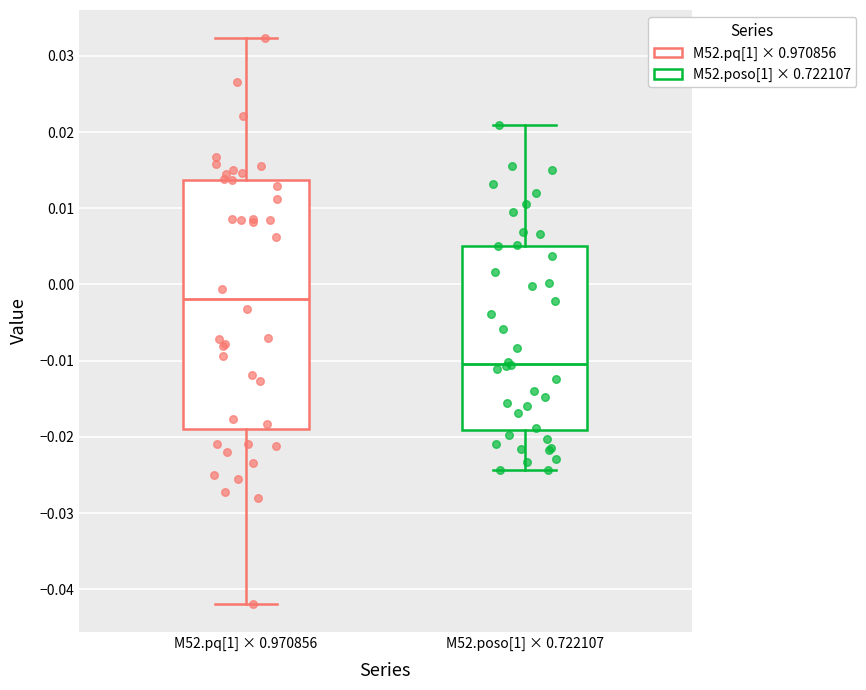

Comparing the boxes themselves (not the whiskers), which one is the tallest?

M52.pq[1] × 0.970856